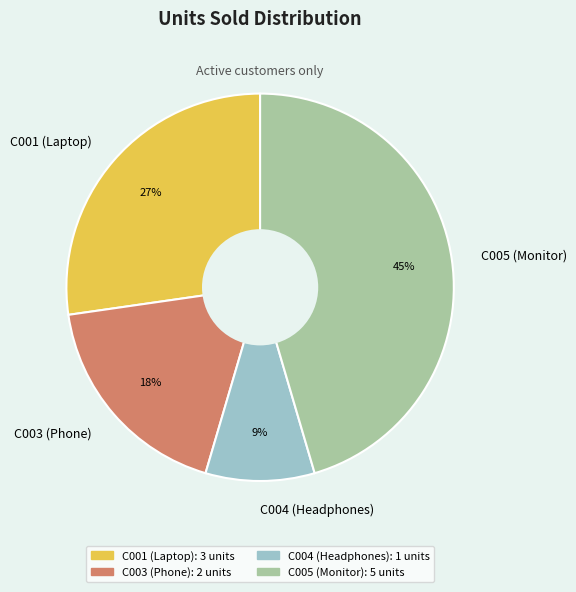

Combined, do C001 (Laptop) and C004 (Headphones) account for over 50%?

No